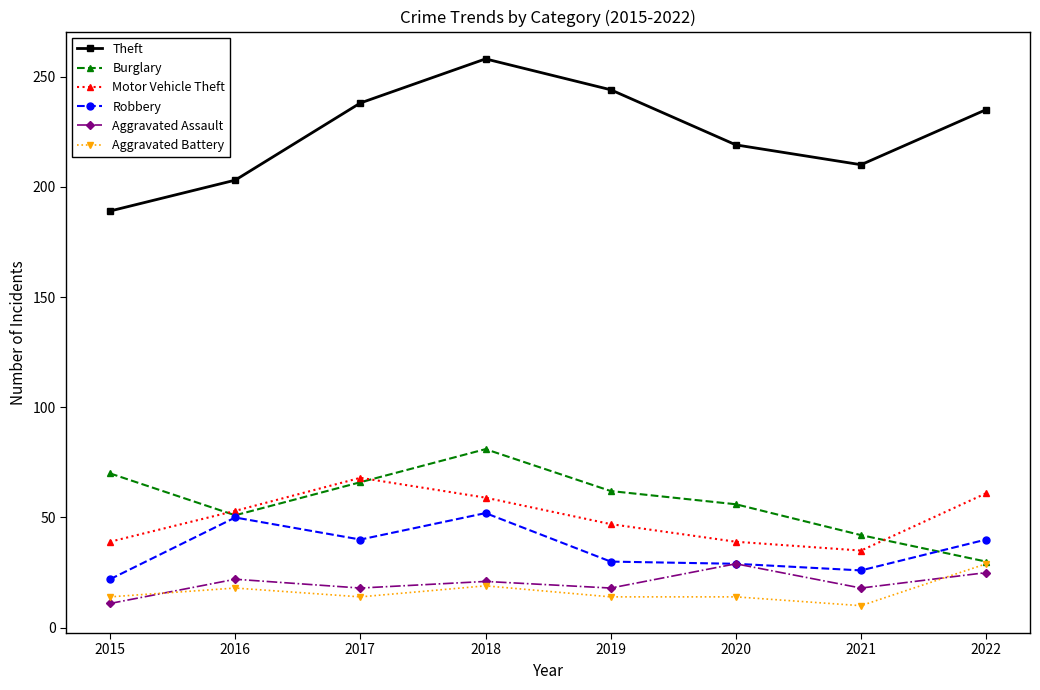

What is the total value across all series at 2022?

420